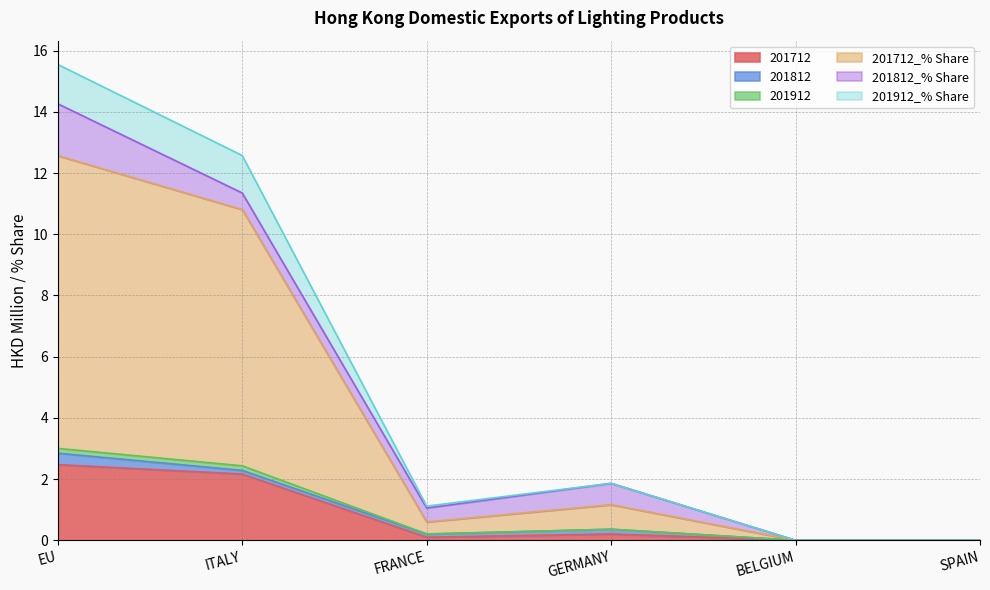

Which has a higher value, FRANCE or GERMANY?

GERMANY